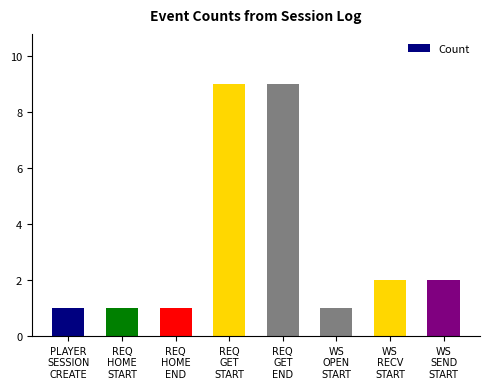

How many data points are less than 2?

4